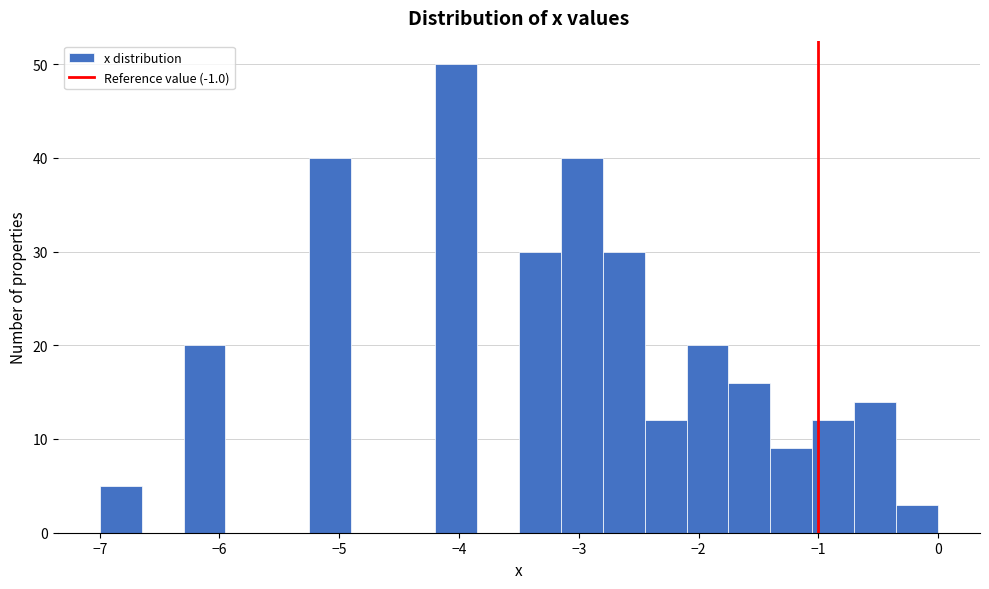

Around what value on the x-axis is the tallest bar? Give the approximate position of its centre, as read against the axis.

-4.0